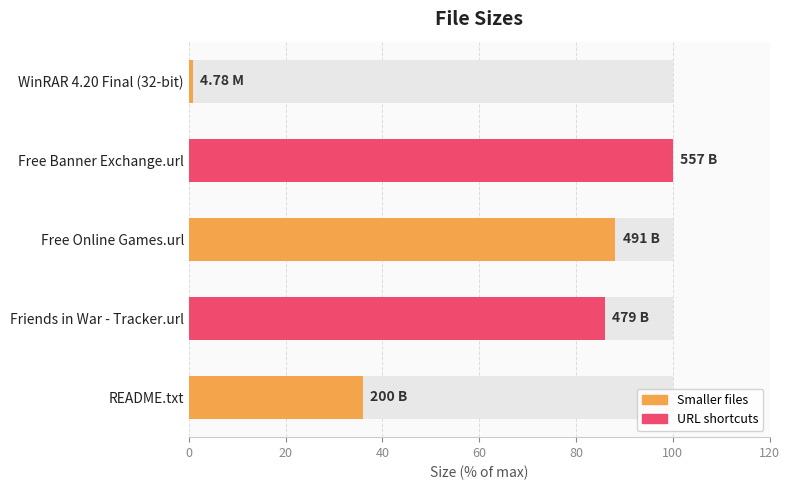

What is the approximate value at Friends in War - Tracker.url?

86.0